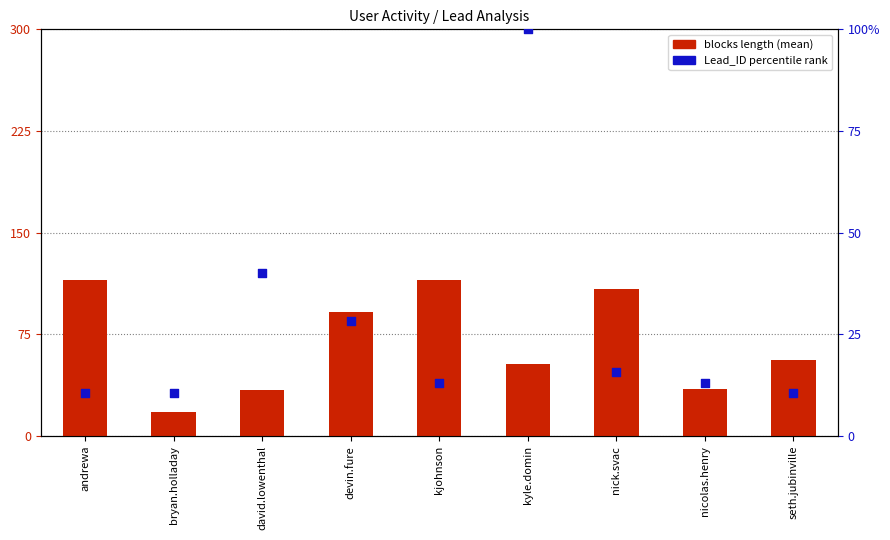

What are all the series names shown in the legend?

blocks length (mean), Lead_ID (percentile)